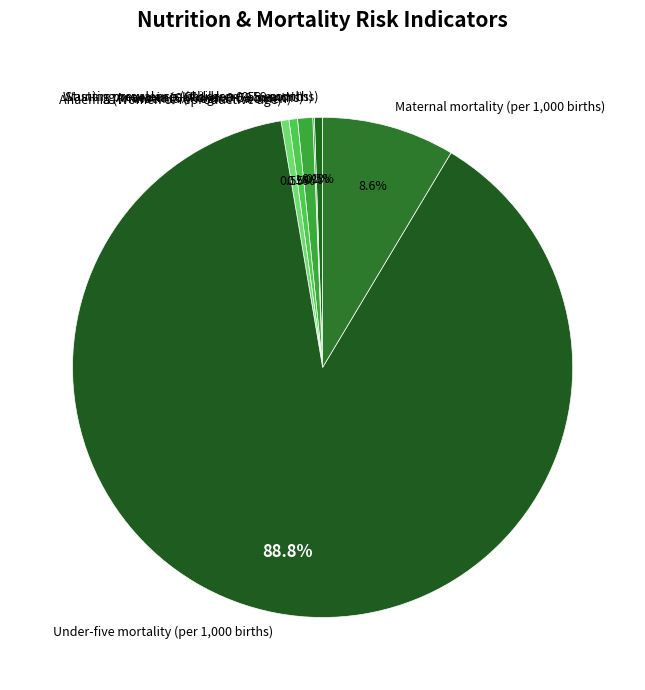

Is it true that Anaemia (Children 0-59 months) is 1% of the pie?

True